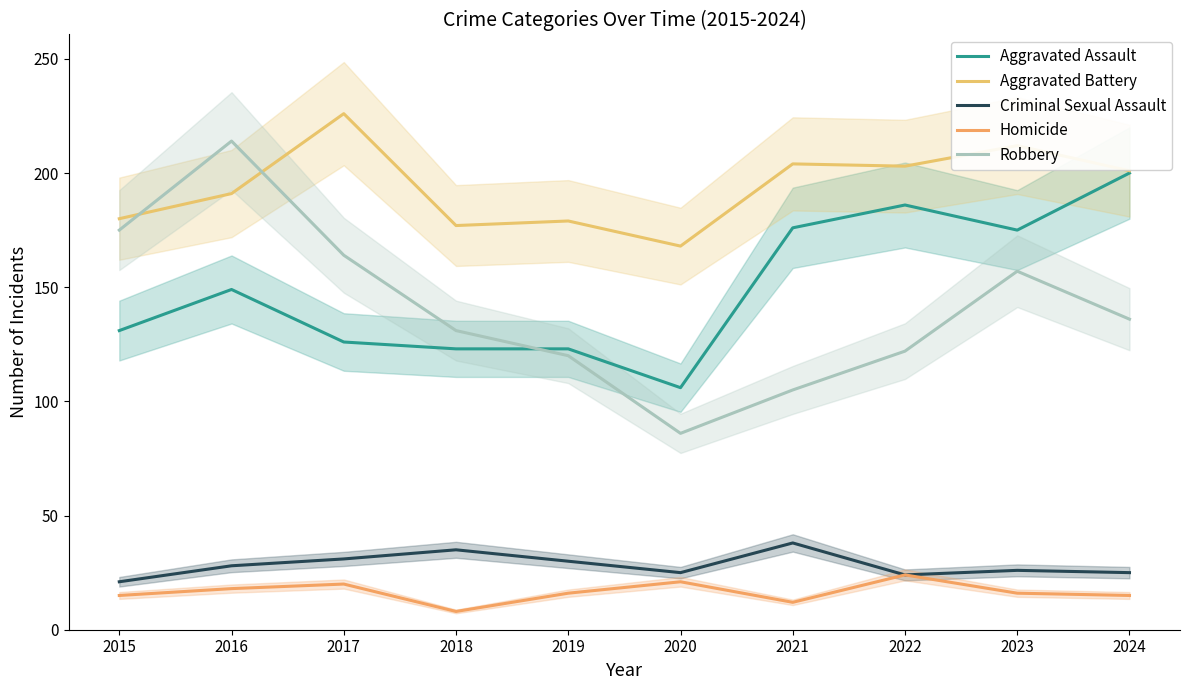

What is the sum of the Homicide values at 2019 and 2021?

28